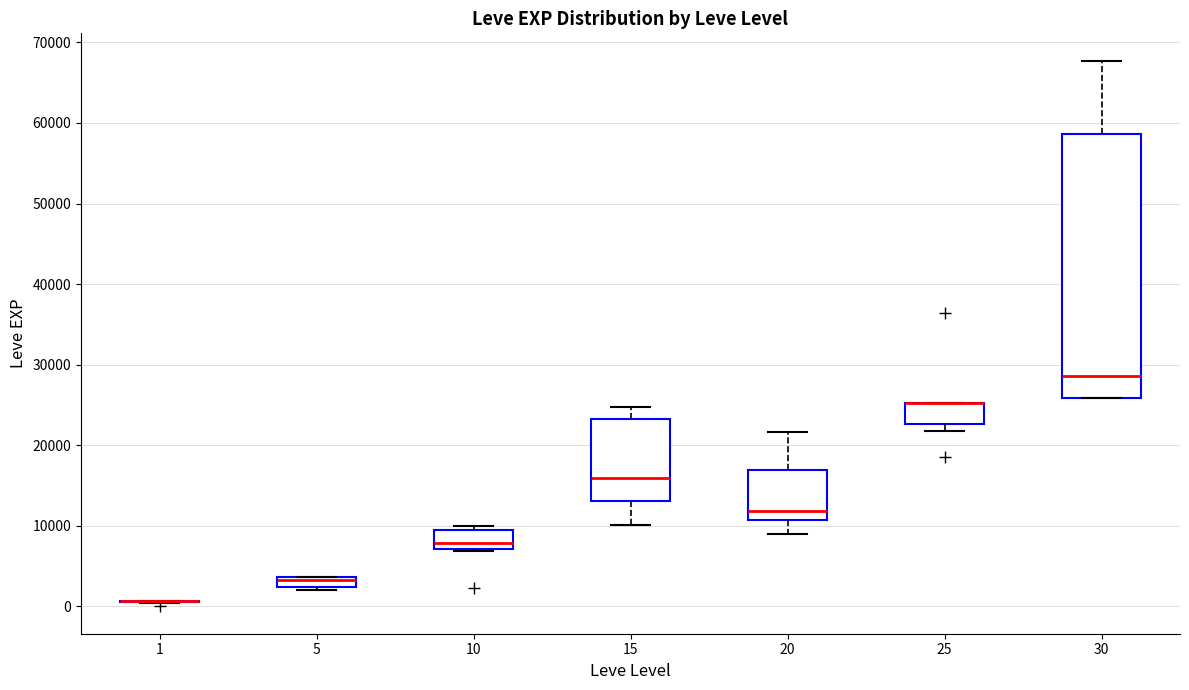

Comparing the boxes themselves (not the whiskers), which one is the tallest?

30